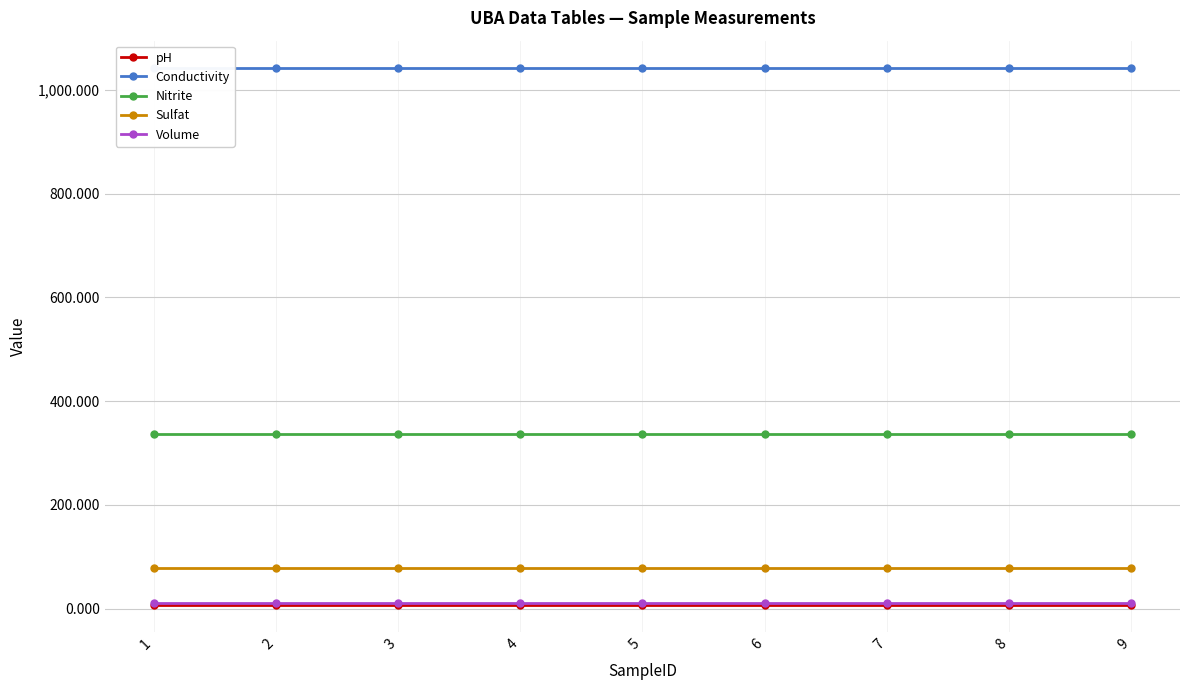

True or false: Nitrite and pH cross at least once.

False